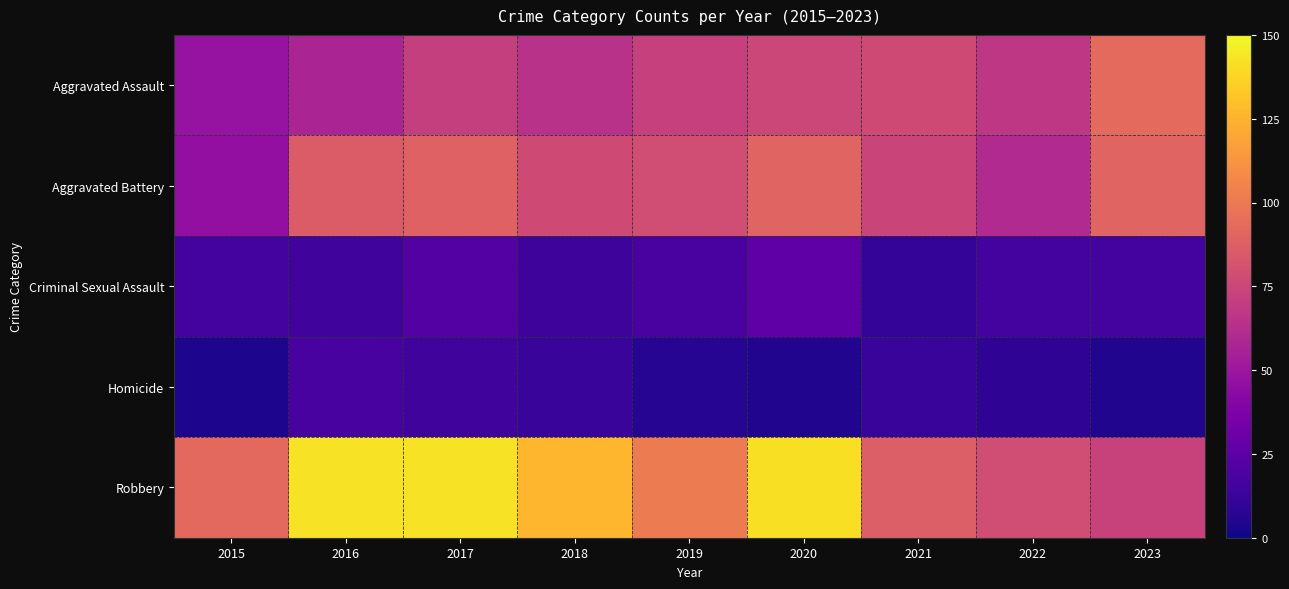

At how many categories does at least one series exceed 73?

9